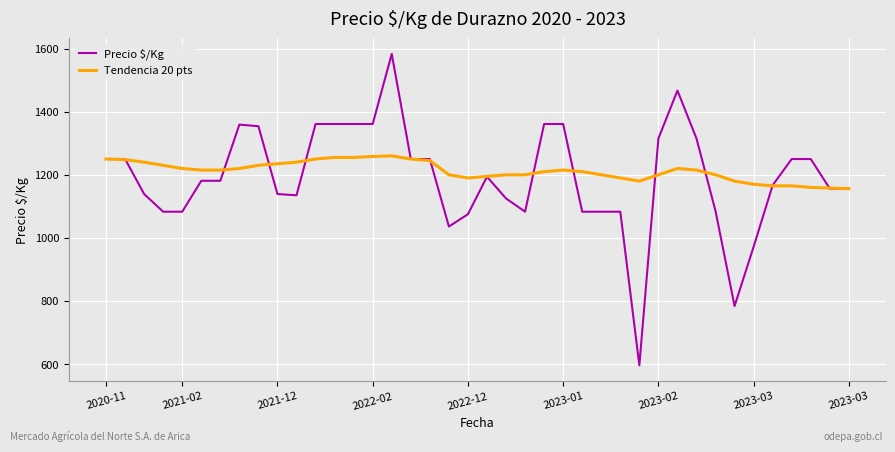

What are all the series names shown in the legend?

Precio $/Kg, Tendencia 20 pts